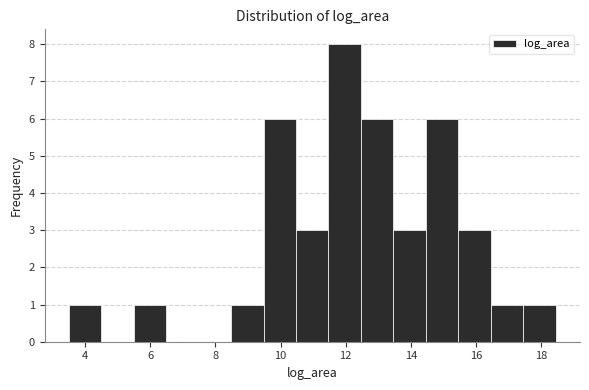

Reading left to right, transcribe this chart: for each bar, give the range it covers on the x-axis and its height. Neither the bar edges nor the heights are printed on the chart, so give them approximately, as read against the axes.

3.4 to 4.4: 1
4.4 to 5.4: 0
5.4 to 6.4: 1
6.4 to 7.4: 0
7.4 to 8.4: 0
8.4 to 9.4: 1
9.4 to 10.4: 6
10.4 to 11.4: 3
11.4 to 12.4: 8
12.4 to 13.4: 6
13.4 to 14.4: 3
14.4 to 15.4: 6
15.4 to 16.4: 3
16.4 to 17.4: 1
17.4 to 18.4: 1